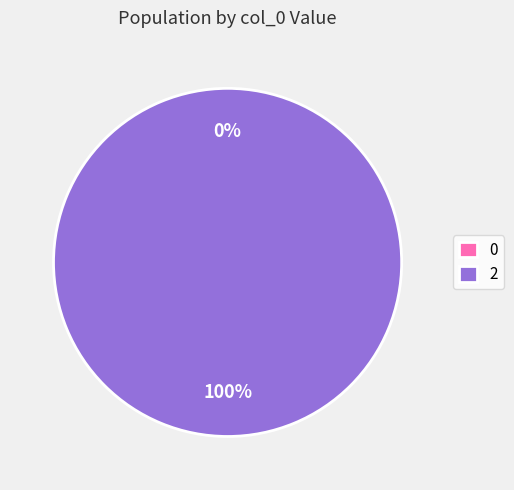

What is the majority slice?

2